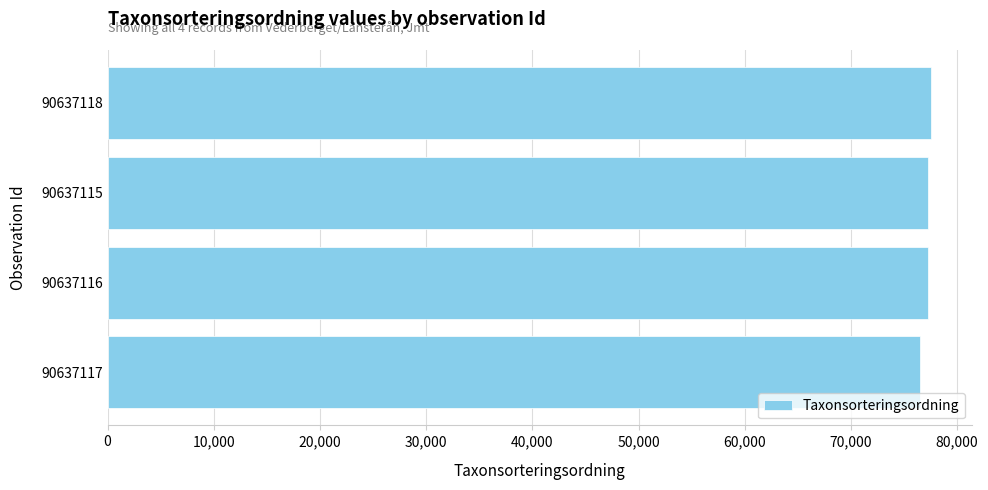

Approximately how many times larger is the value at 90637115 compared to 90637116?

1.0